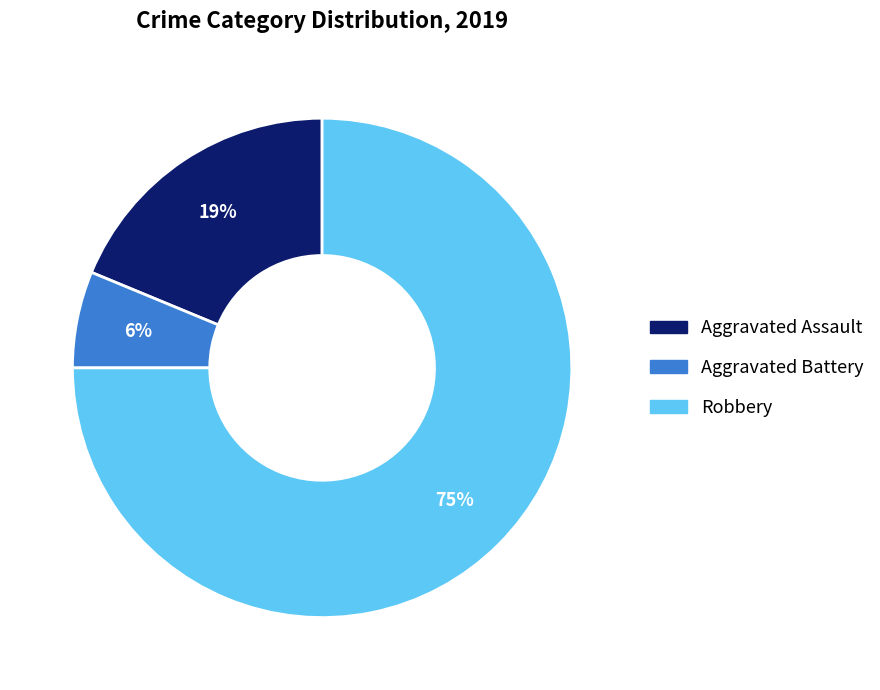

Count the number of slices in the pie.

3